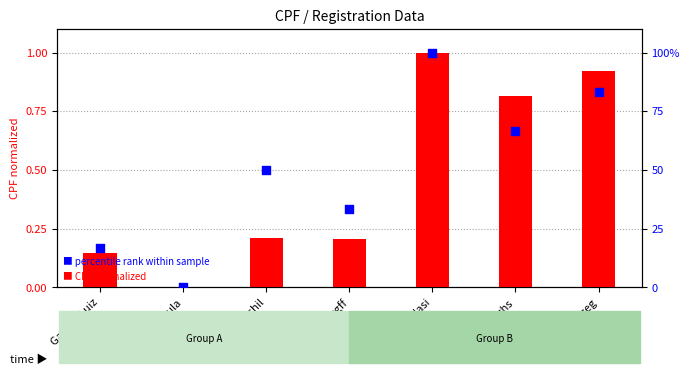

Which series has the largest Y range (max minus min)?

percentile rank within sample